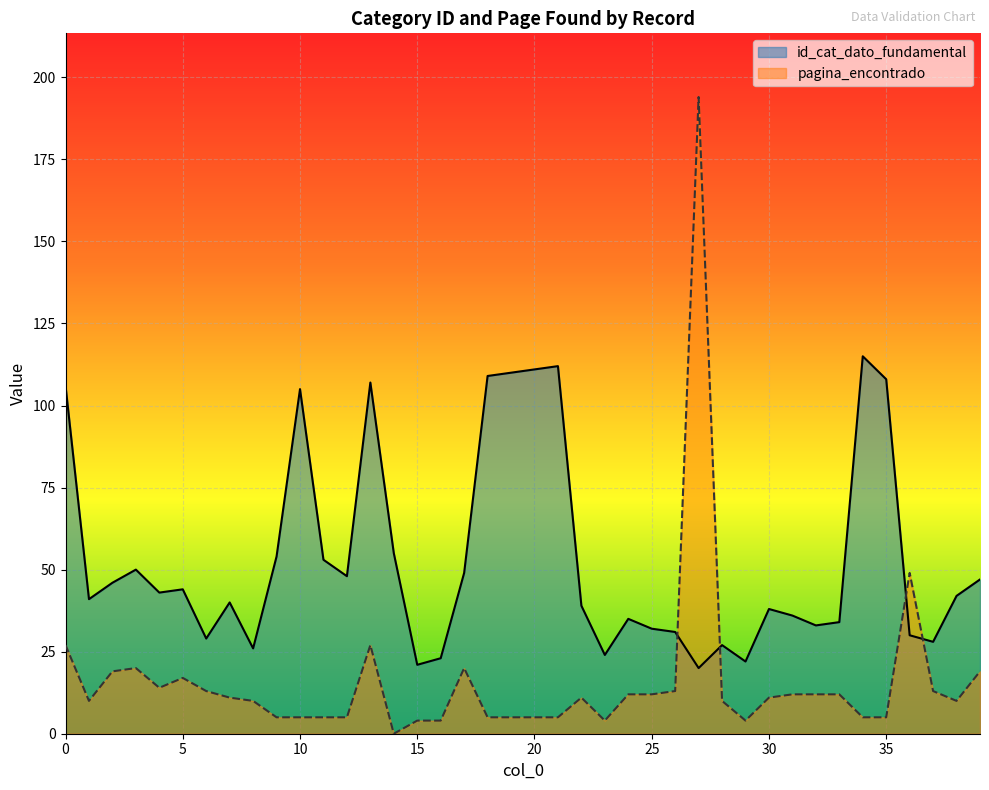

After their last crossing, which series has the higher values: id_cat_dato_fundamental or pagina_encontrado?

id_cat_dato_fundamental